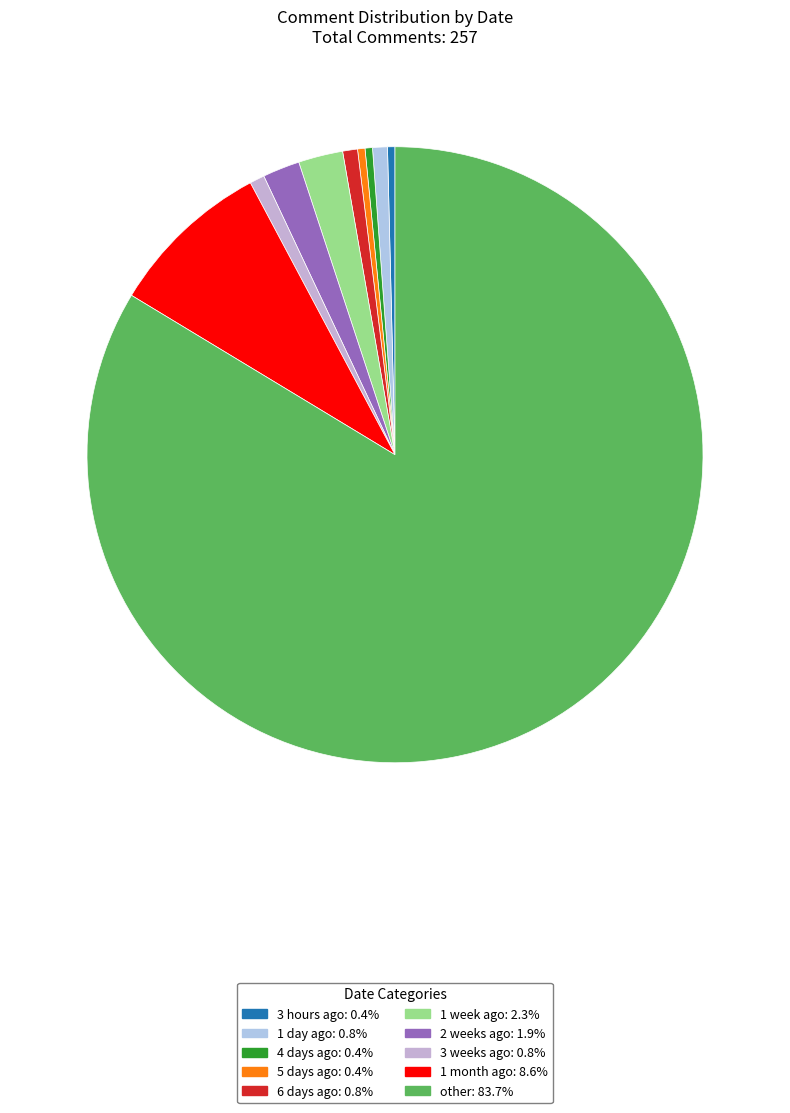

To the nearest percent, what is the average slice percentage?

10%